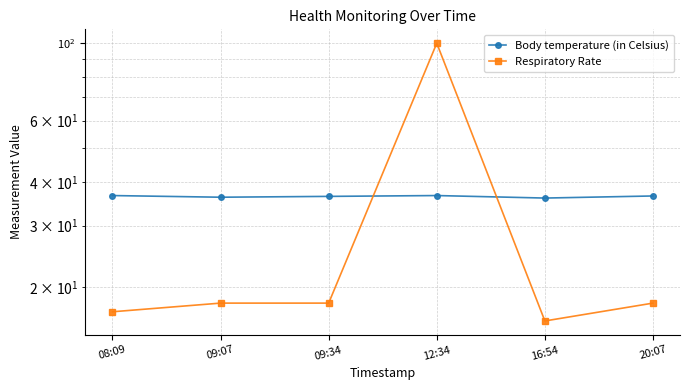

How many interior local peaks does the Respiratory Rate series have?

1